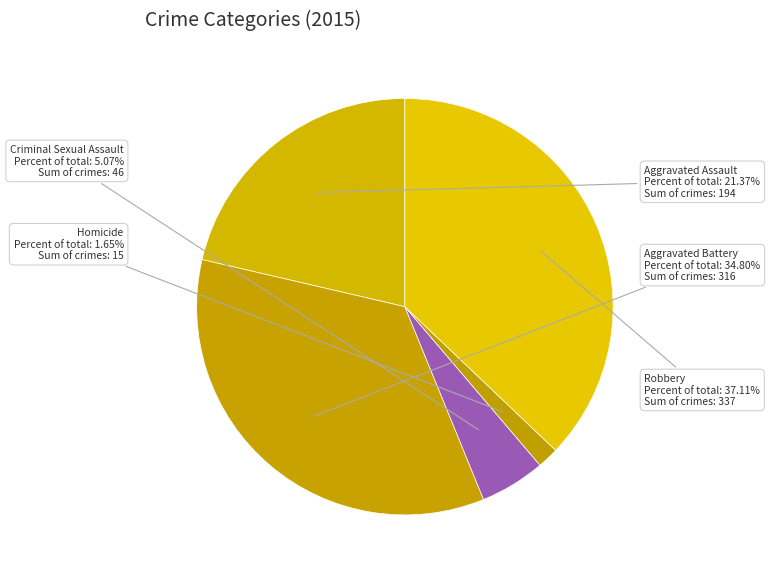

To the nearest percent, what is the difference between the Robbery and Aggravated Battery slice percentages?

2%